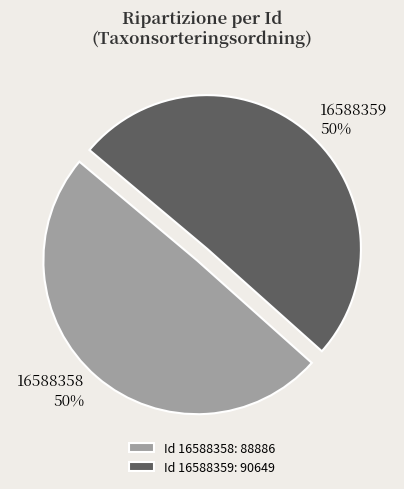

Is the sum of 16588358 and 16588359 greater than half?

Yes